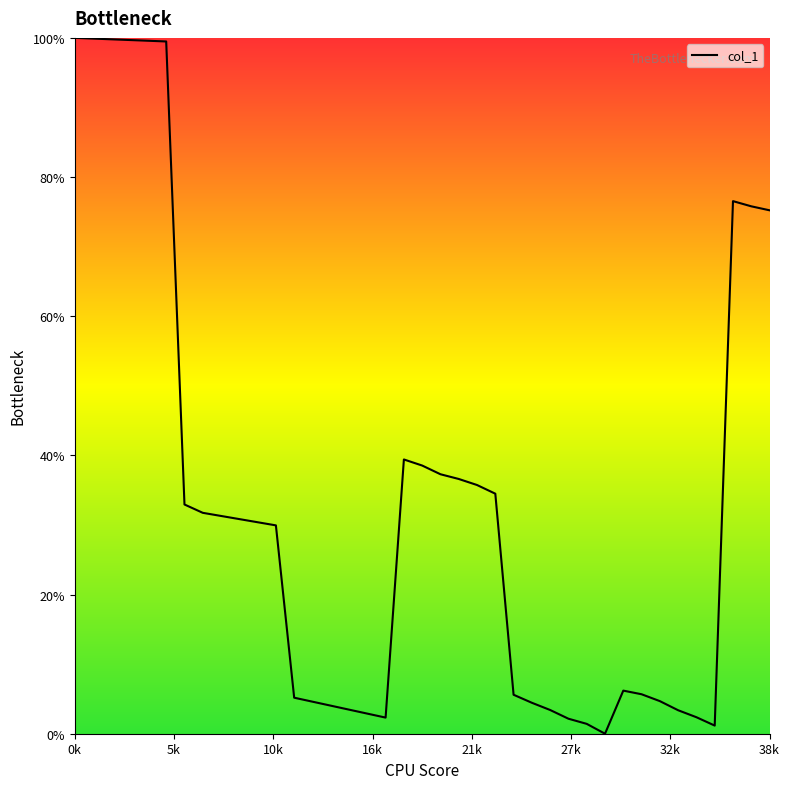

What is the difference between the second highest and second lowest values?

98.7